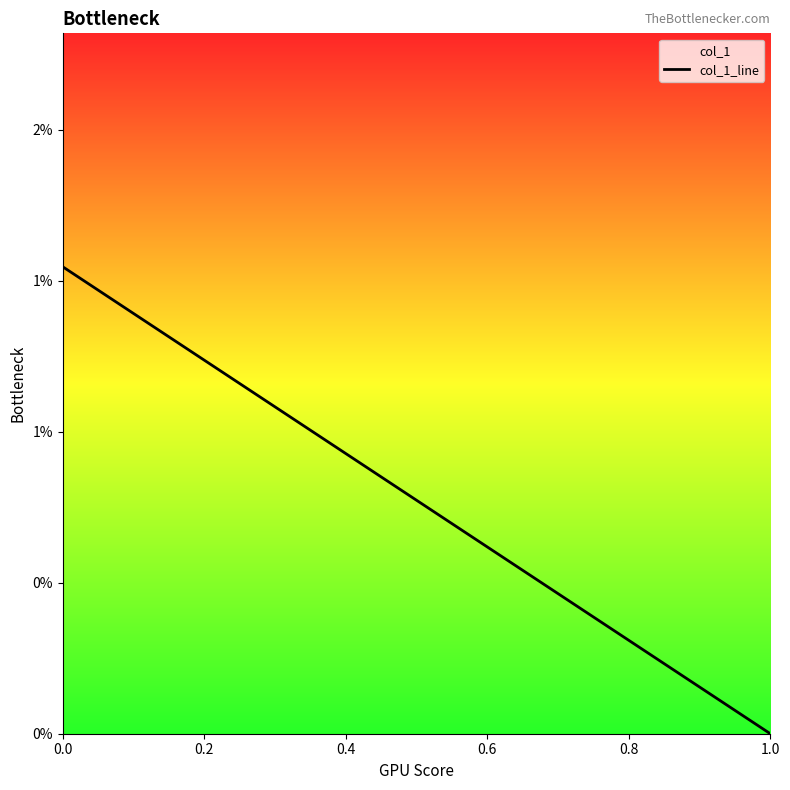

Count the values in the range 0 to 1.

2